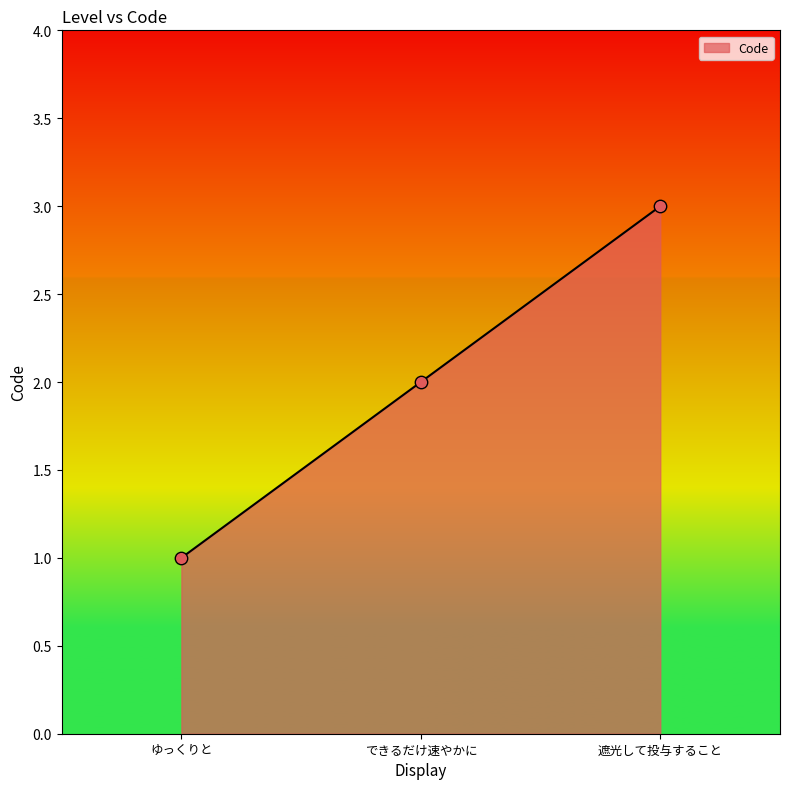

What is the change in value from ゆっくりと to できるだけ速やかに?

+1